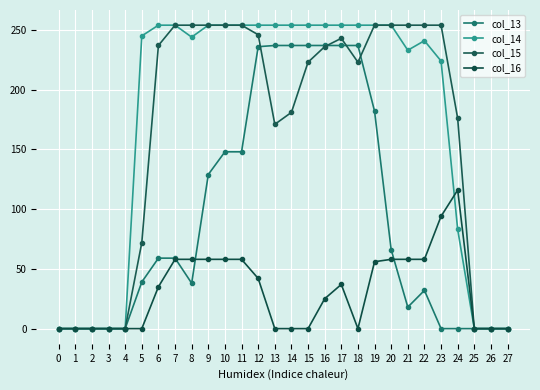

What is the average value of the col_16 series?

31